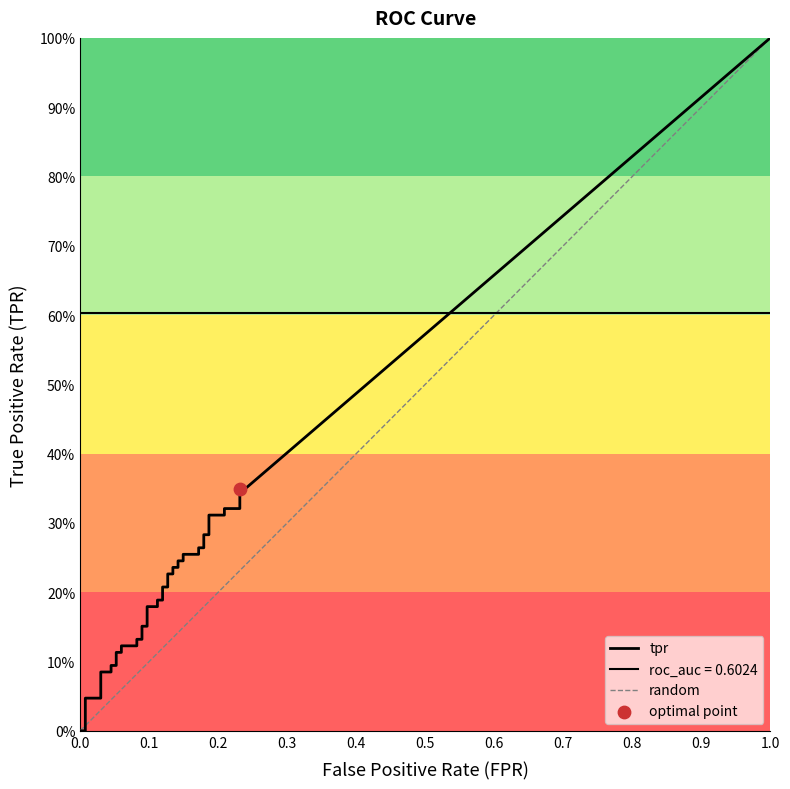

Which series has the largest Y range (max minus min)?

tpr